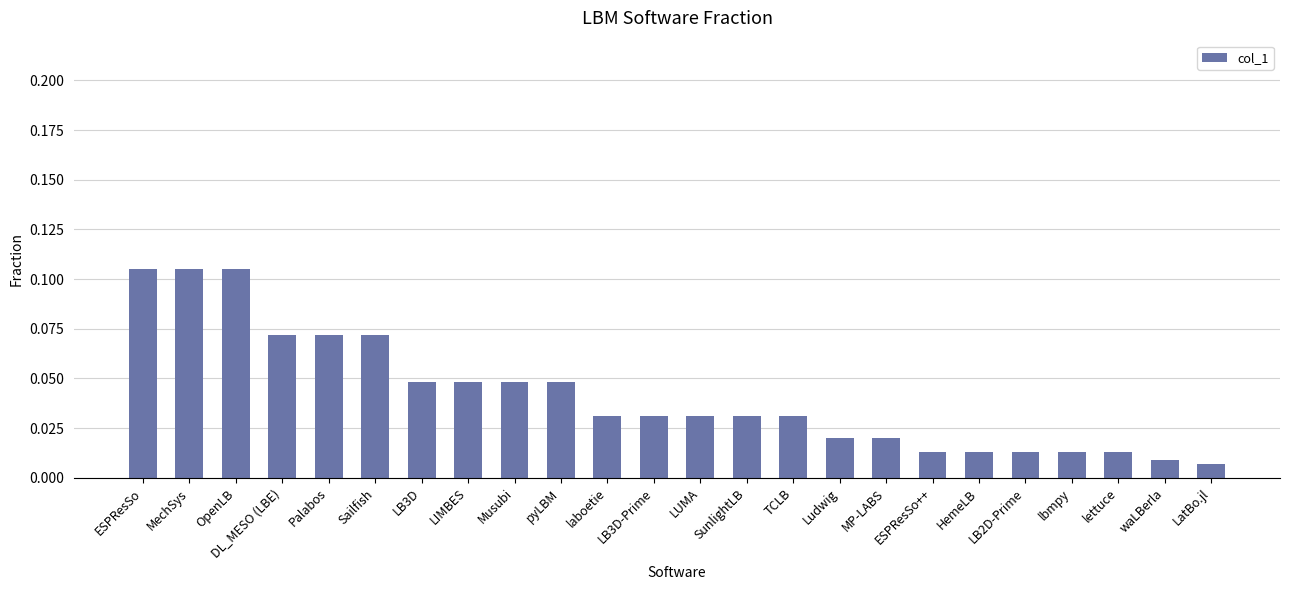

What is the sum of all values?

1.0